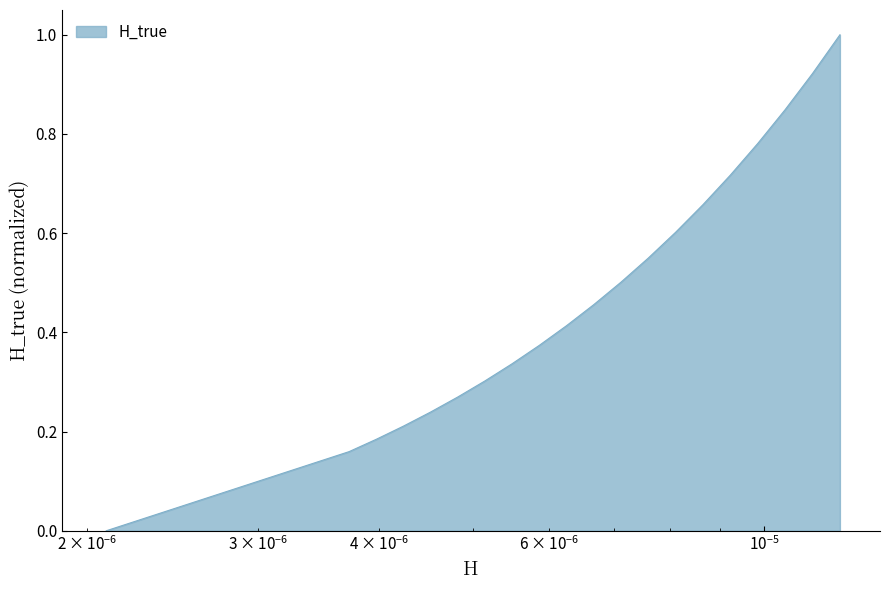

What is the greatest value displayed?

1.0